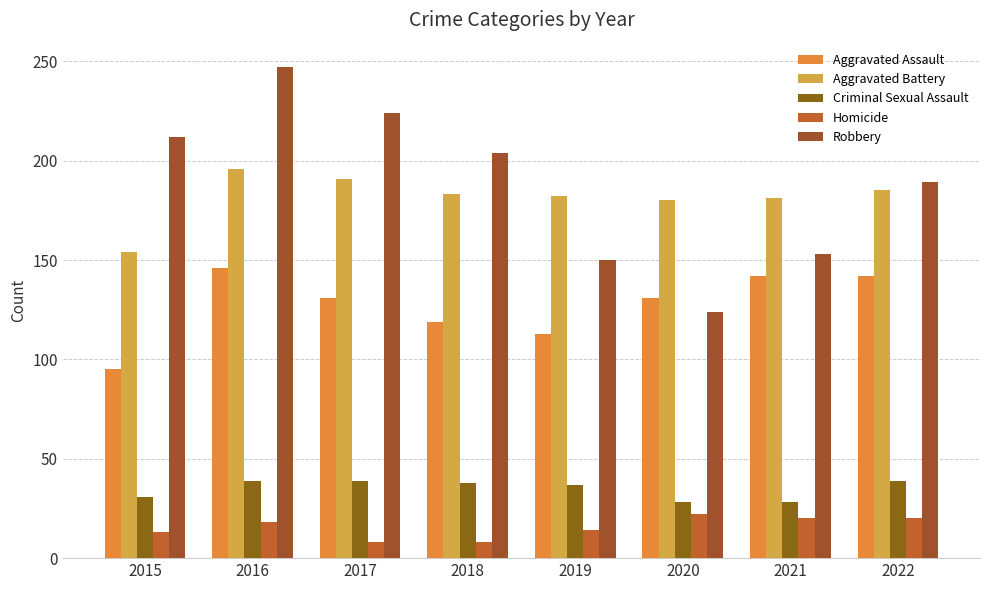

What is the spread (max minus min) of values at 2019?

168